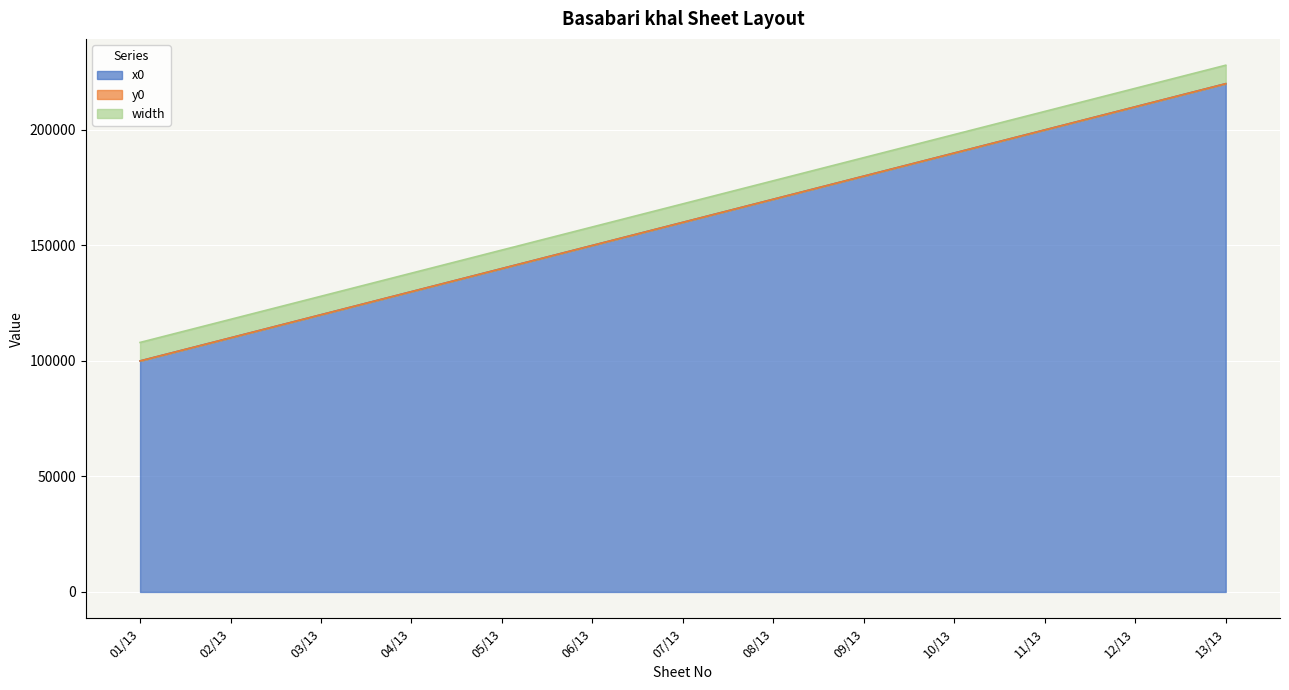

Reading left to right, list all the values displayed in this chart.

x0: 100000	110000	120000	130000	140000	150000	160000	170000	180000	190000	200000	210000	220000
y0: 0	0	0	0	0	0	0	0	0	0	0	0	0
width: 8000	8000	8000	8000	8000	8000	8000	8000	8000	8000	8000	8000	8000